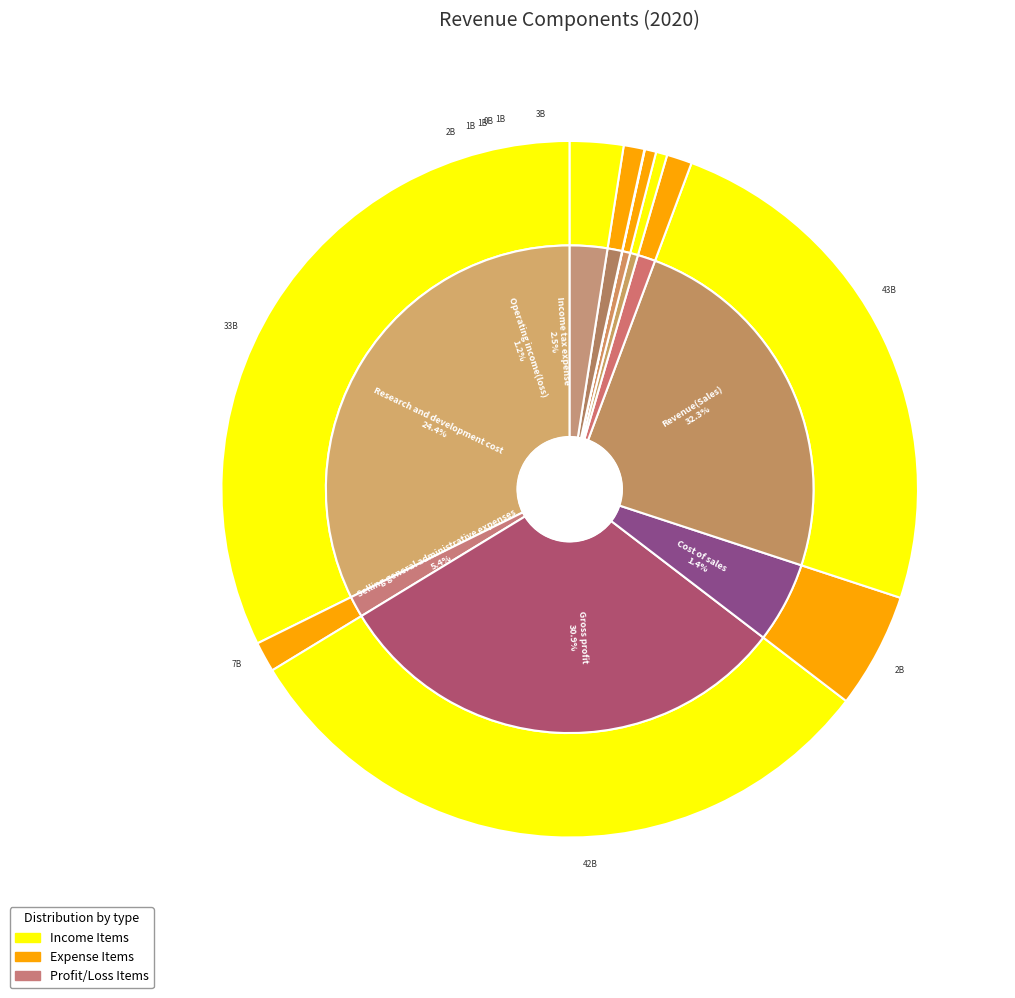

Rank the categories by value from lowest to highest.

Other gains, Finance income, Finance costs, Profit (loss) before tax, Operating income(loss), Cost of sales, Income tax expense, Selling general administrative expenses, Research and development cost, Gross profit, Revenue(Sales)